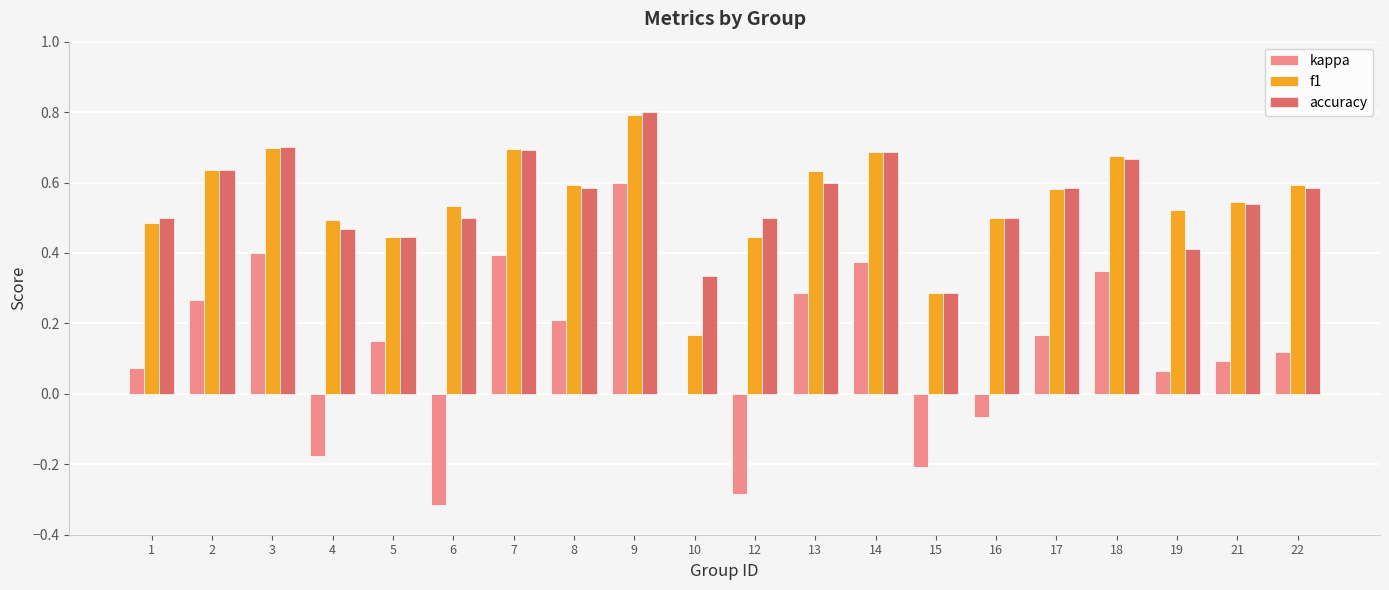

At which label does kappa first exceed 0?

1